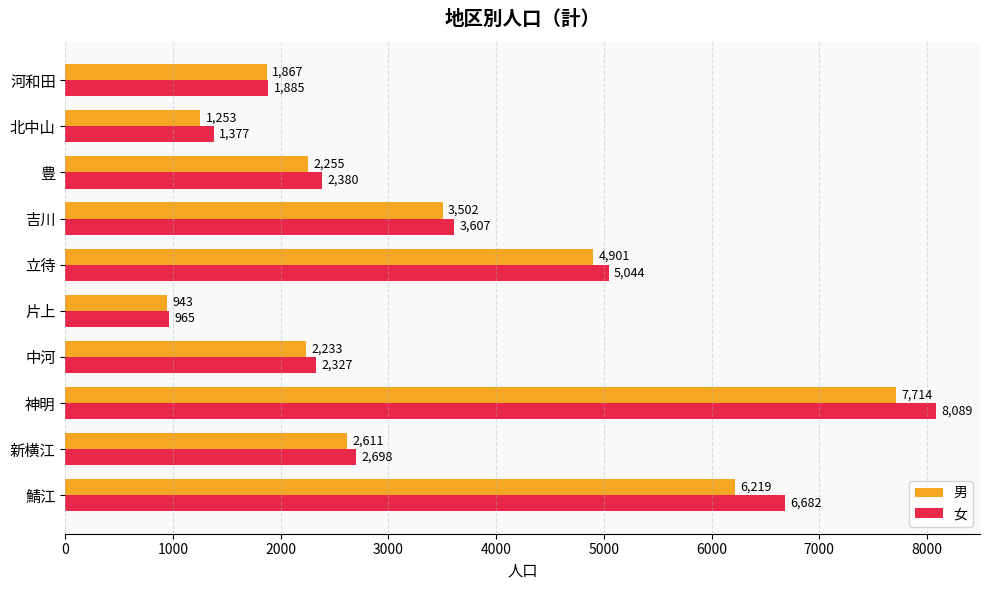

What is the difference between the 女 values at 吉川 and 片上?

2642